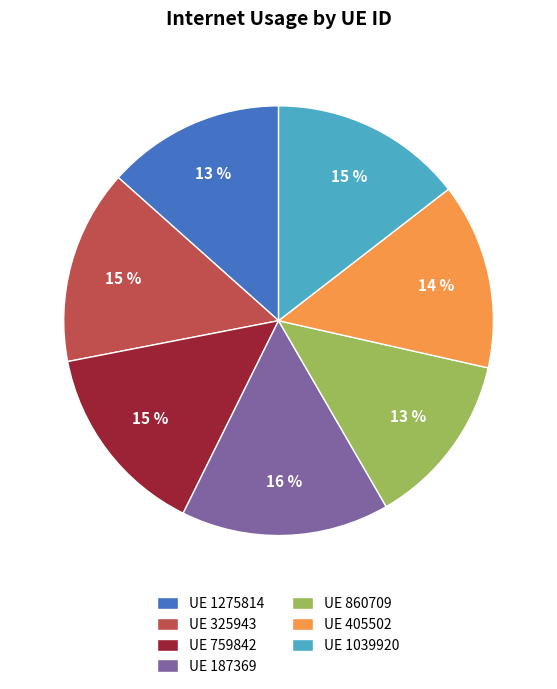

Combined, do UE 325943 and UE 405502 account for over 50%?

No